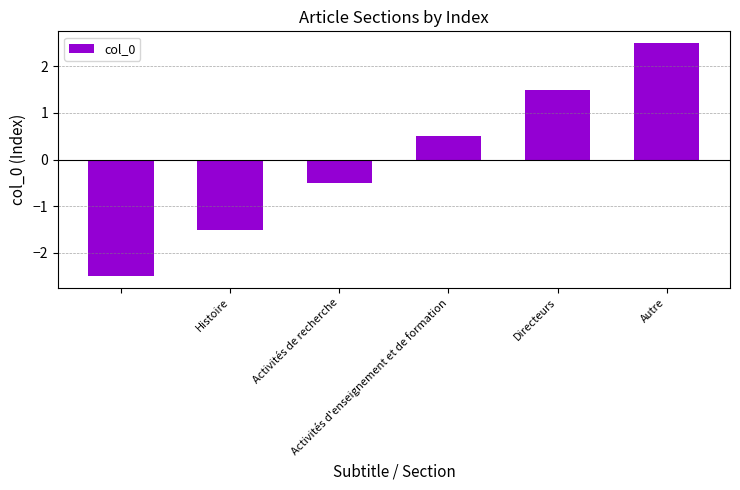

How many values are below 0?

3